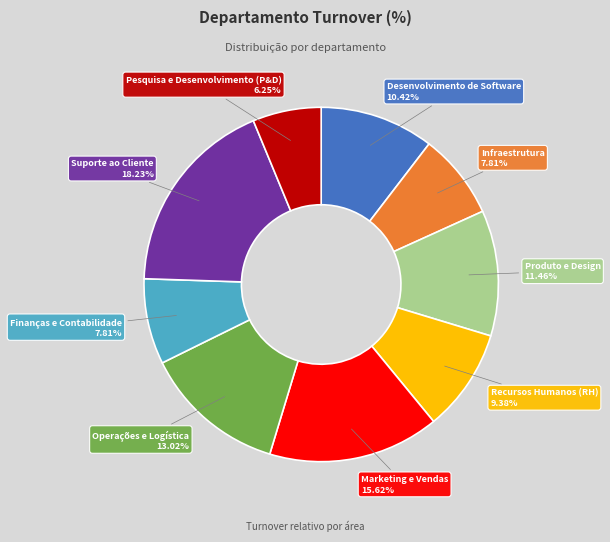

Is there a majority slice in this chart?

No